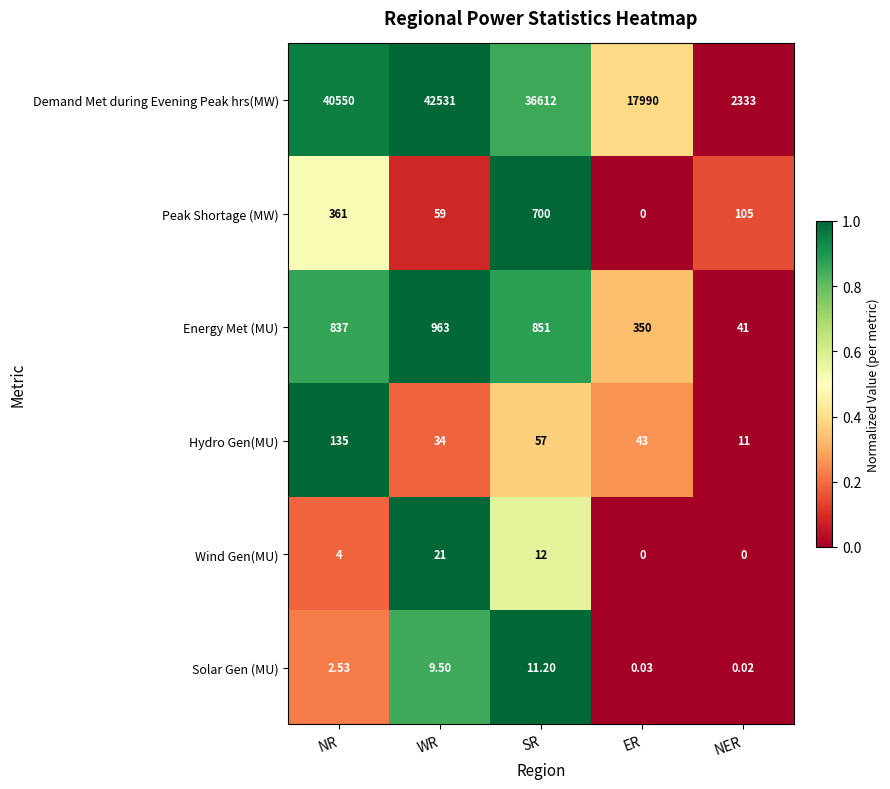

List the series in order of their peak value, lowest first.

Solar Gen (MU), Wind Gen(MU), Hydro Gen(MU), Peak Shortage (MW), Energy Met (MU), Demand Met during Evening Peak hrs(MW)